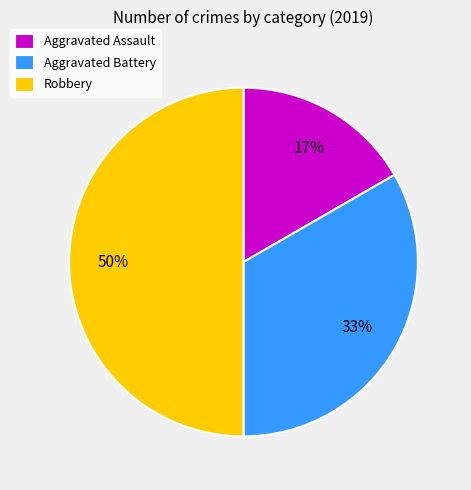

Combined, do Aggravated Assault and Robbery account for over 50%?

Yes